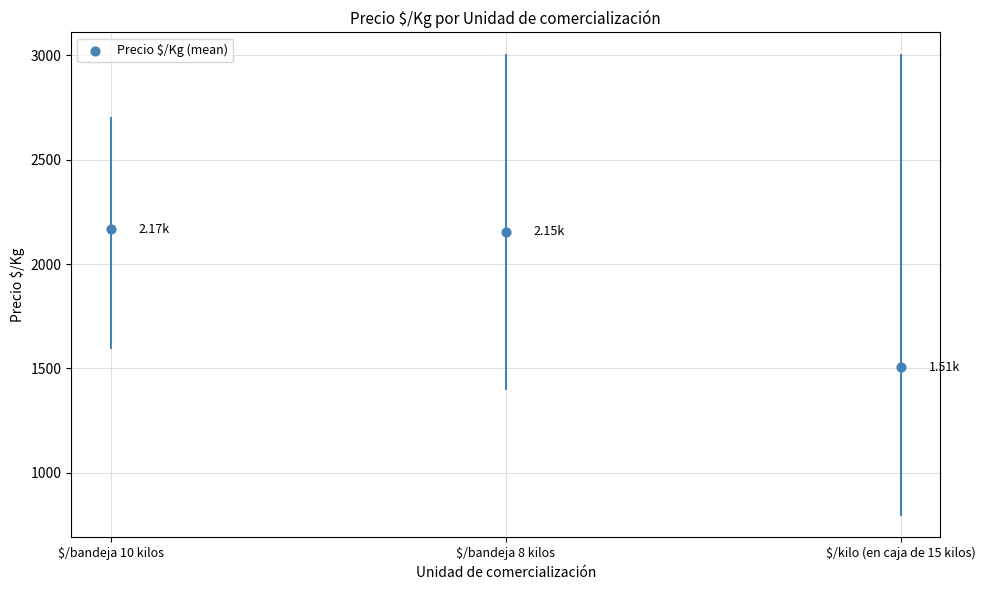

What is the average Y value?

1942.0